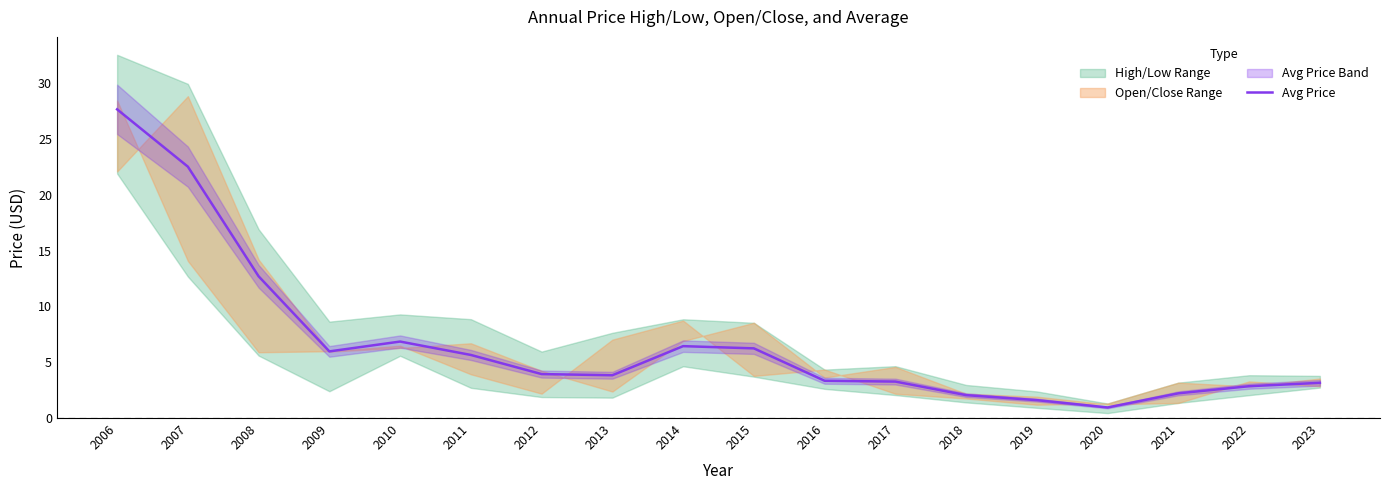

Rank the categories by value from lowest to highest.

2020, 2019, 2018, 2021, 2022, 2023, 2017, 2016, 2013, 2012, 2011, 2009, 2015, 2014, 2010, 2008, 2007, 2006